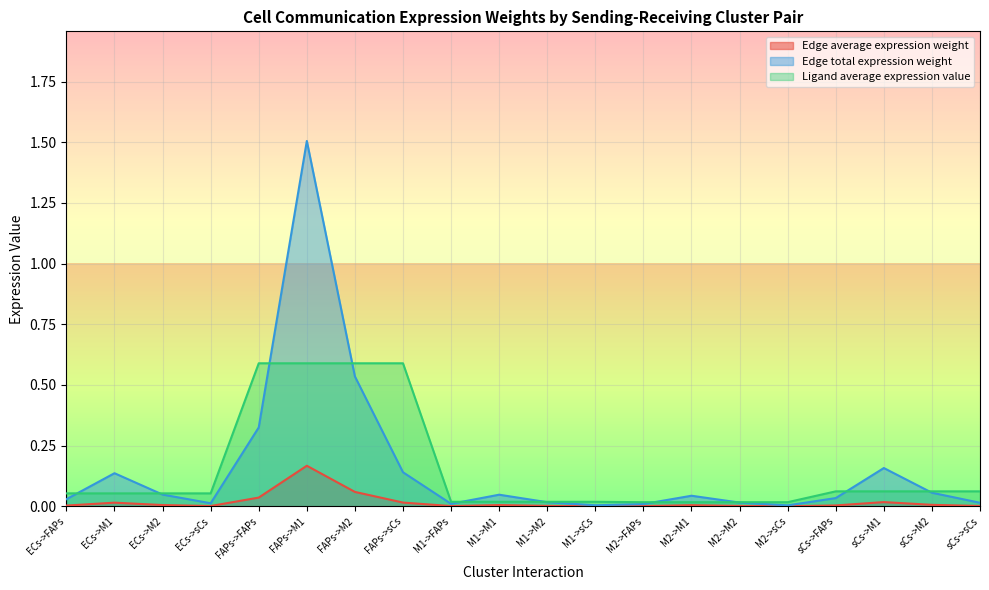

Reading left to right, list all the values displayed in this chart.

Edge average expression weight: ECs->FAPs=0.0	ECs->M1=0.0	ECs->M2=0.0	ECs->sCs=0.0	FAPs->FAPs=0.0	FAPs->M1=0.2	FAPs->M2=0.1	FAPs->sCs=0.0	M1->FAPs=0.0	M1->M1=0.0	M1->M2=0.0	M1->sCs=0.0	M2->FAPs=0.0	M2->M1=0.0	M2->M2=0.0	M2->sCs=0.0	sCs->FAPs=0.0	sCs->M1=0.0	sCs->M2=0.0	sCs->sCs=0.0
Edge total expression weight: ECs->FAPs=0.0	ECs->M1=0.1	ECs->M2=0.0	ECs->sCs=0.0	FAPs->FAPs=0.3	FAPs->M1=1.5	FAPs->M2=0.5	FAPs->sCs=0.1	M1->FAPs=0.0	M1->M1=0.0	M1->M2=0.0	M1->sCs=0.0	M2->FAPs=0.0	M2->M1=0.0	M2->M2=0.0	M2->sCs=0.0	sCs->FAPs=0.0	sCs->M1=0.2	sCs->M2=0.1	sCs->sCs=0.0
Ligand average expression value: ECs->FAPs=0.1	ECs->M1=0.1	ECs->M2=0.1	ECs->sCs=0.1	FAPs->FAPs=0.6	FAPs->M1=0.6	FAPs->M2=0.6	FAPs->sCs=0.6	M1->FAPs=0.0	M1->M1=0.0	M1->M2=0.0	M1->sCs=0.0	M2->FAPs=0.0	M2->M1=0.0	M2->M2=0.0	M2->sCs=0.0	sCs->FAPs=0.1	sCs->M1=0.1	sCs->M2=0.1	sCs->sCs=0.1